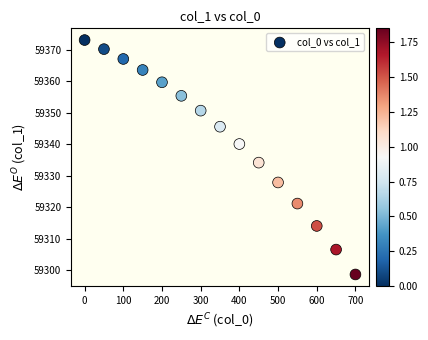

What is the range of Y values (max minus min)?

74.4